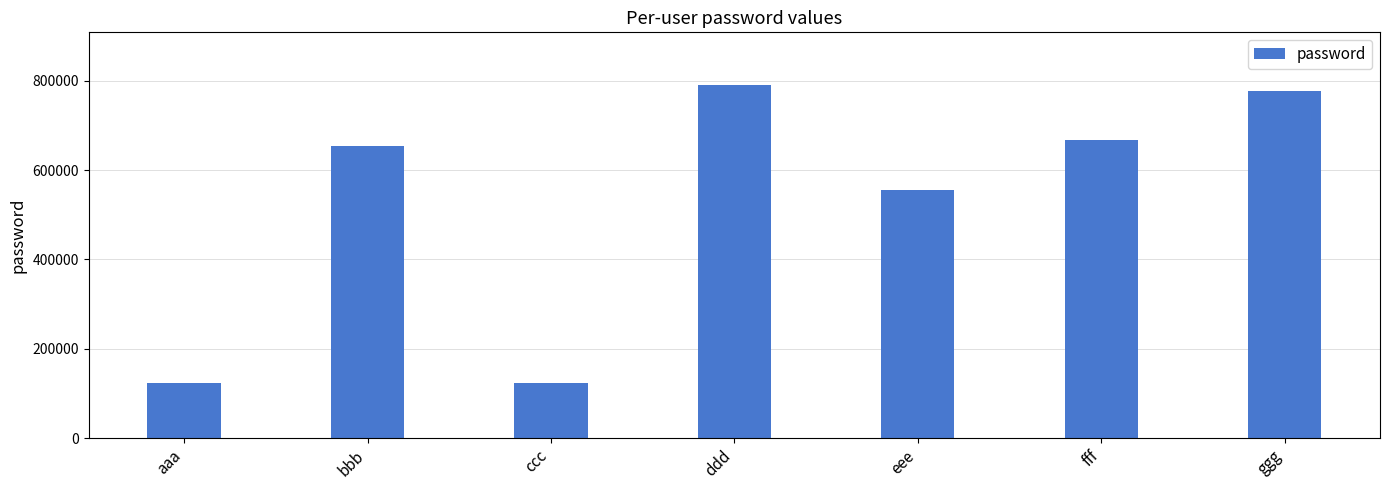

Which has a higher value, ccc or ggg?

ggg